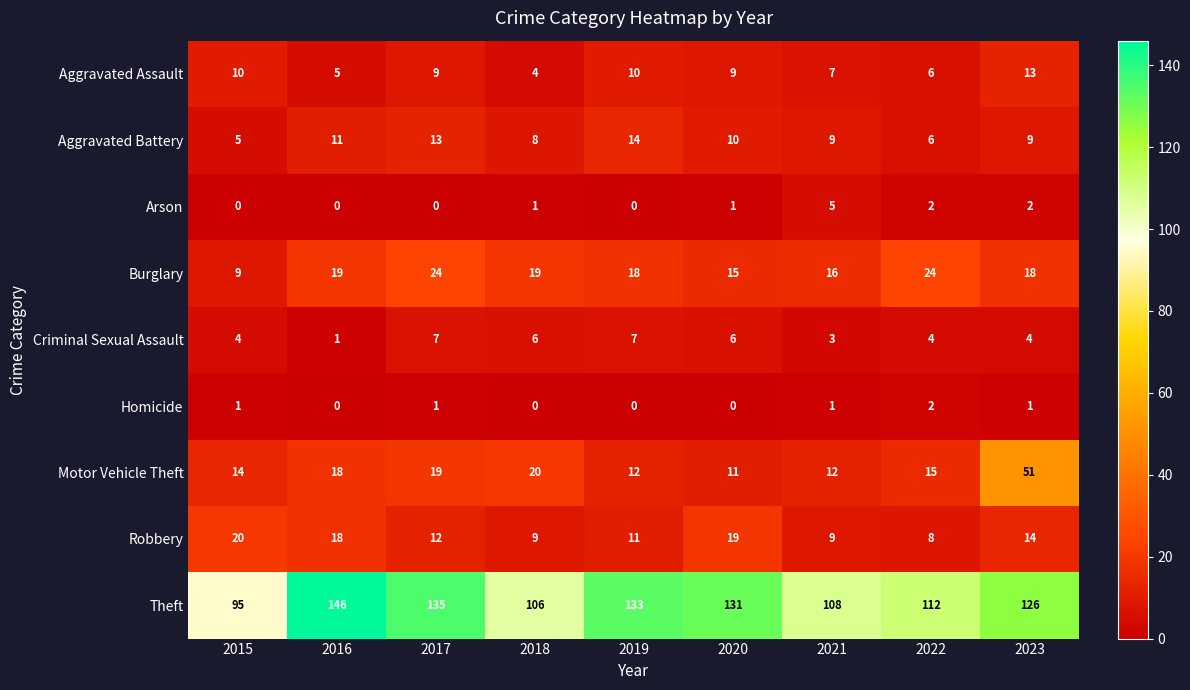

What is the sum of all Aggravated Battery values?

85